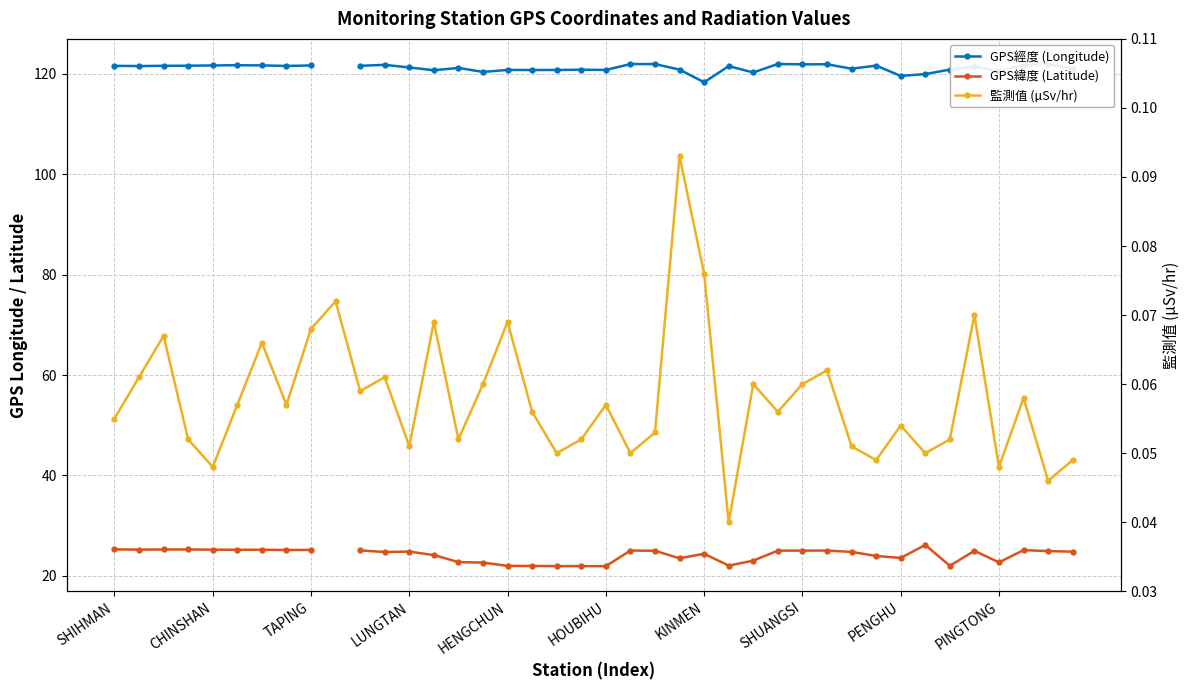

Rank the series by their maximum value, from lowest to highest.

監測值 (µSv/hr), GPS緯度 (Latitude), GPS經度 (Longitude)